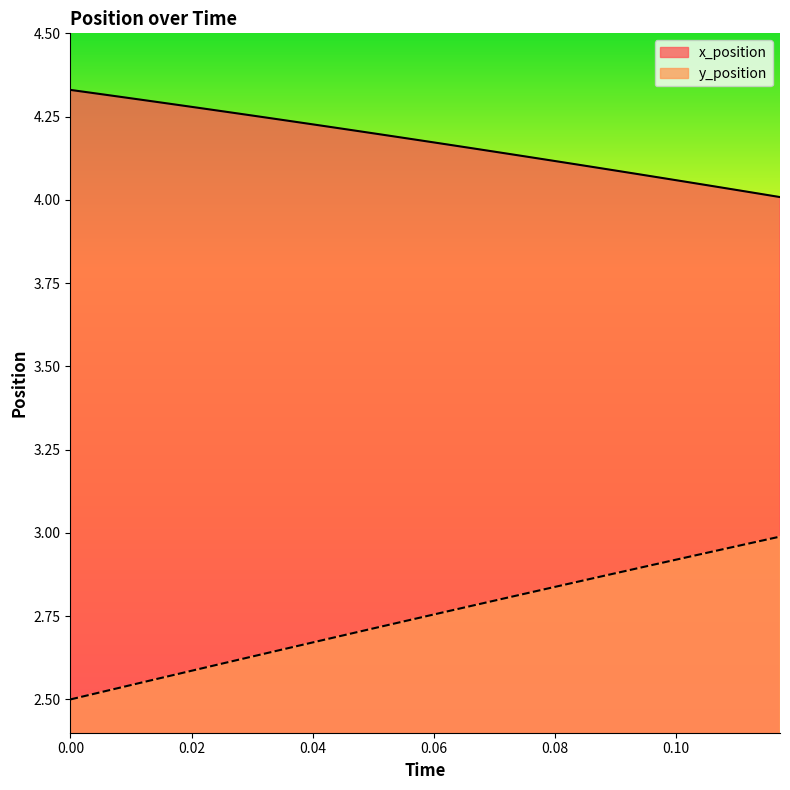

Is it true that y_position equals 1.7 at 0.06006006006006006?

False